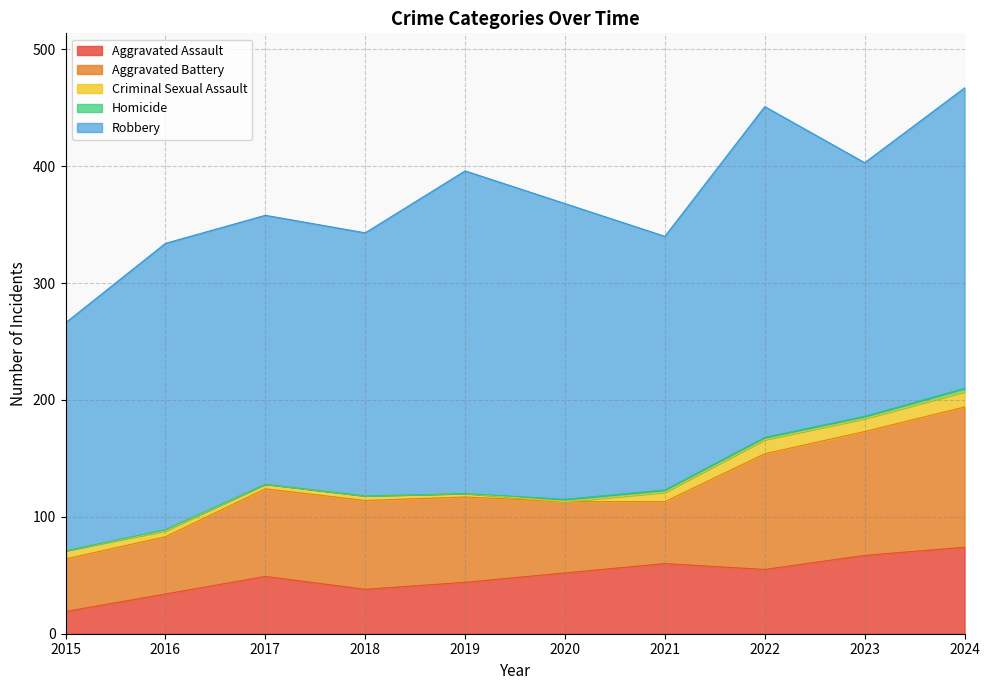

Rank the categories by Aggravated Battery value from lowest to highest.

2015, 2016, 2021, 2020, 2019, 2017, 2018, 2022, 2023, 2024